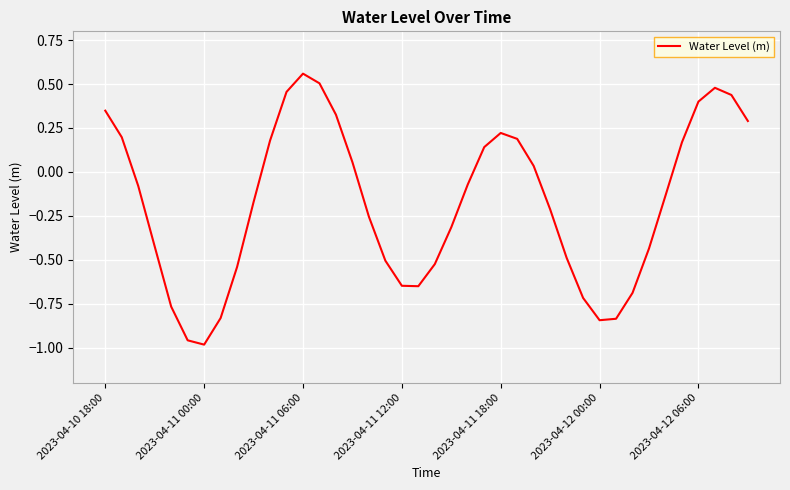

What is the difference between the second highest and minimum values?

1.5